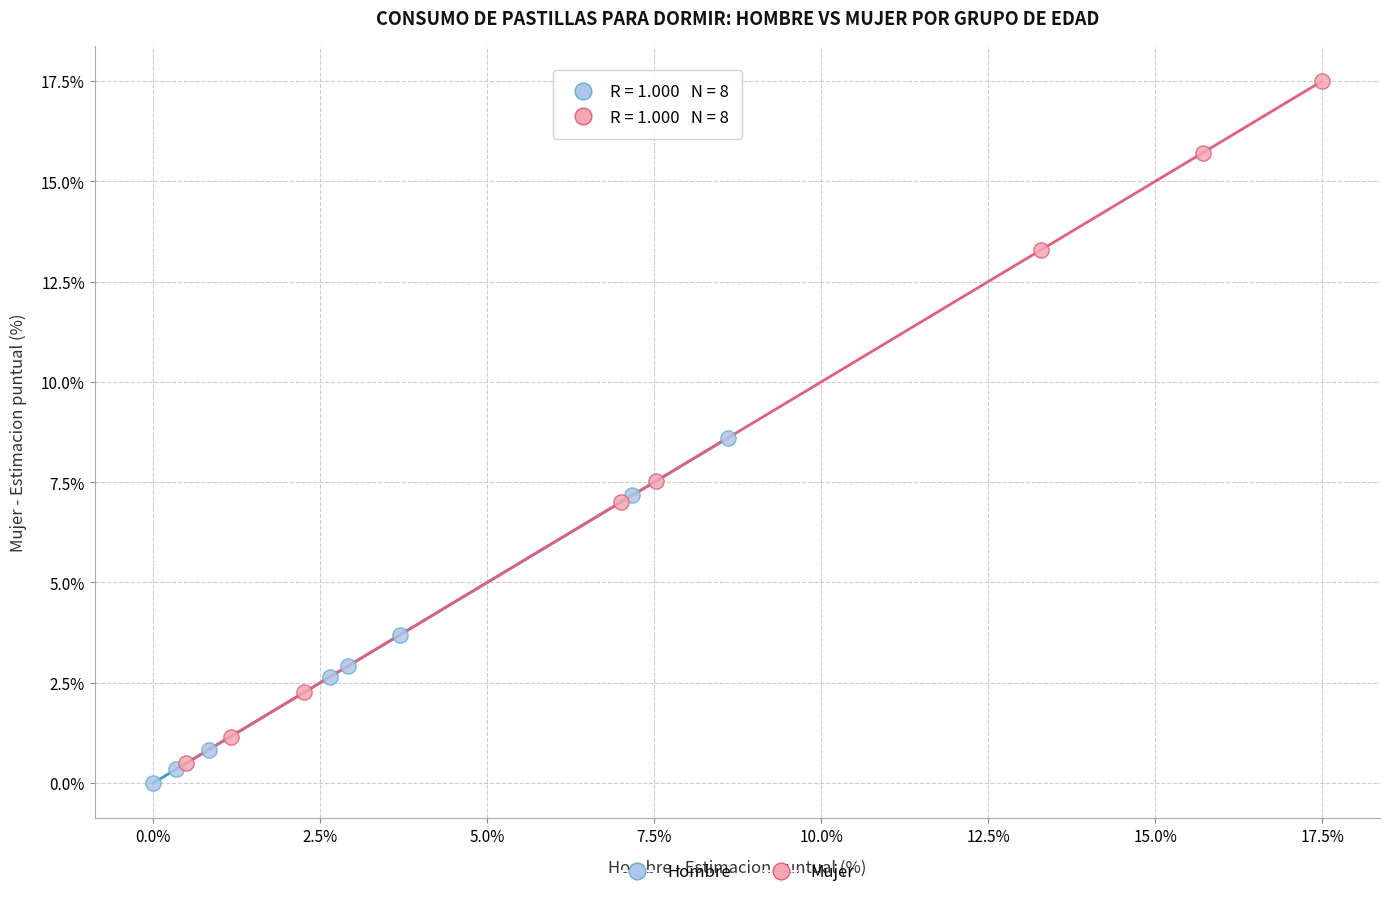

What are all the series names shown in the legend?

Hombre, Mujer